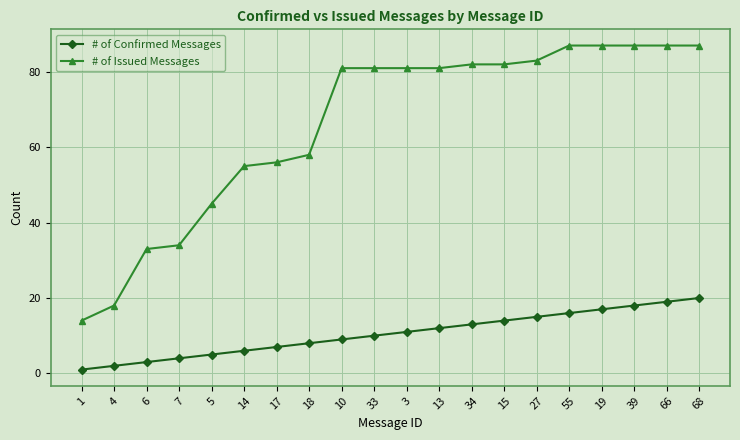

At how many categories does at least one series exceed 28?

18